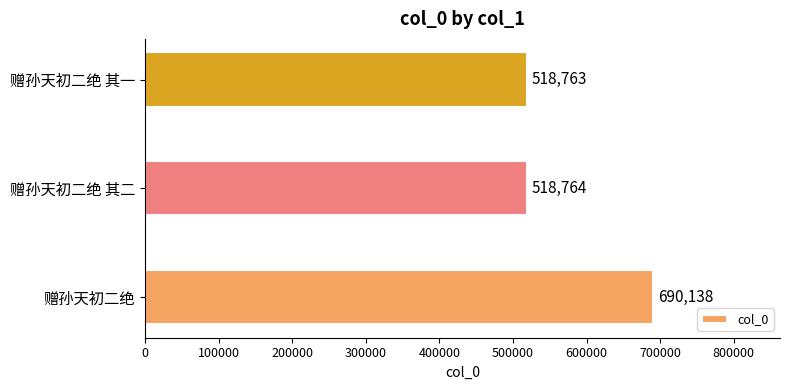

What is the ratio of the value at 赠孙天初二绝 to the value at 赠孙天初二绝 其二?

1.3